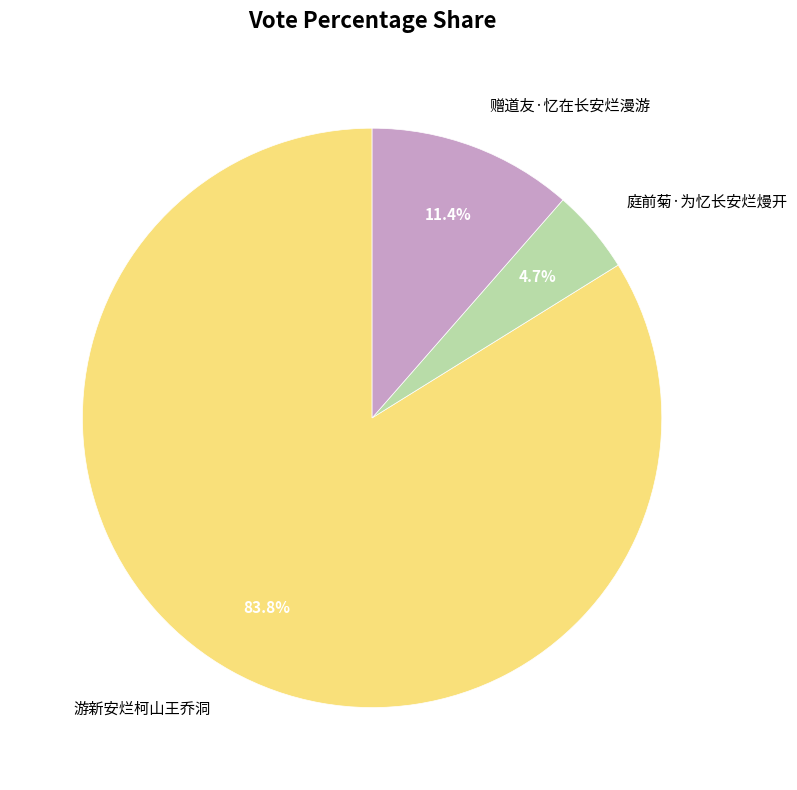

Is it true that 游新安烂柯山王乔洞 is 84% of the pie?

True